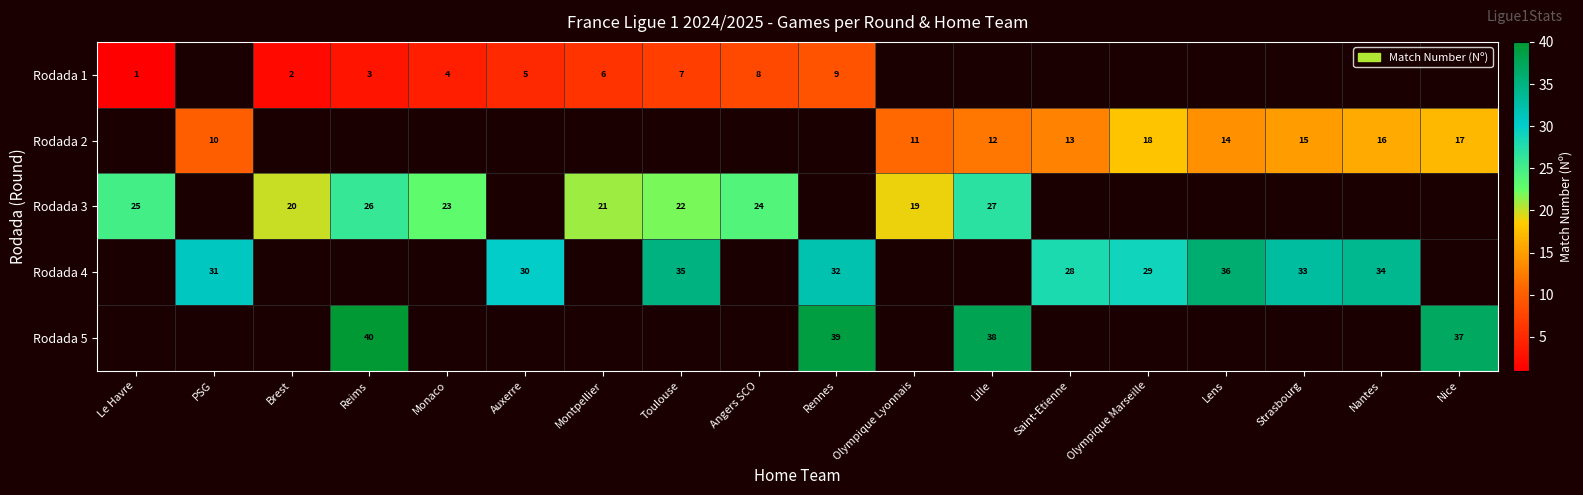

The value of Rodada 4 at Lens is 36. True or false?

True